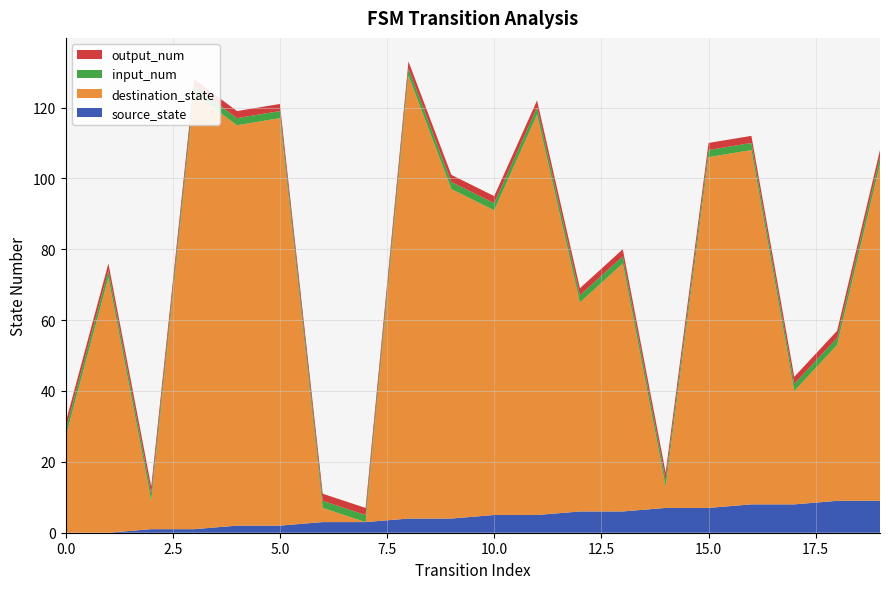

Reading left to right, extract all data points from this chart.

source_state: 0=0	1=0	2=1	3=1	4=2	5=2	6=3	7=3	8=4	9=4	10=5	11=5	12=6	13=6	14=7	15=7	16=8	17=8	18=9	19=9
destination_state: 0=27	1=72	2=8	3=123	4=113	5=115	6=4	7=0	8=125	9=93	10=86	11=113	12=59	13=70	14=6	15=99	16=100	17=32	18=44	19=95
input_num: 0=2	1=2	2=2	3=2	4=2	5=2	6=2	7=2	8=2	9=2	10=2	11=2	12=2	13=2	14=2	15=2	16=2	17=2	18=2	19=2
output_num: 0=2	1=2	2=2	3=2	4=2	5=2	6=2	7=2	8=2	9=2	10=2	11=2	12=2	13=2	14=2	15=2	16=2	17=2	18=2	19=2